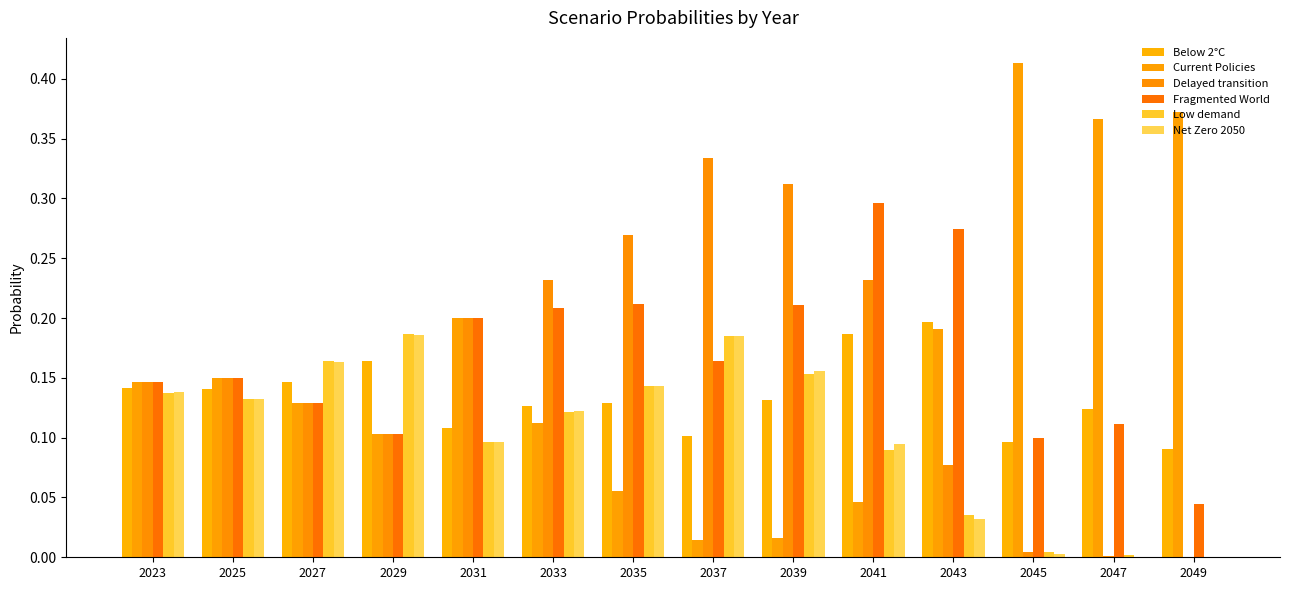

What is the difference between the second highest and minimum values in the Net Zero 2050 series?

0.2